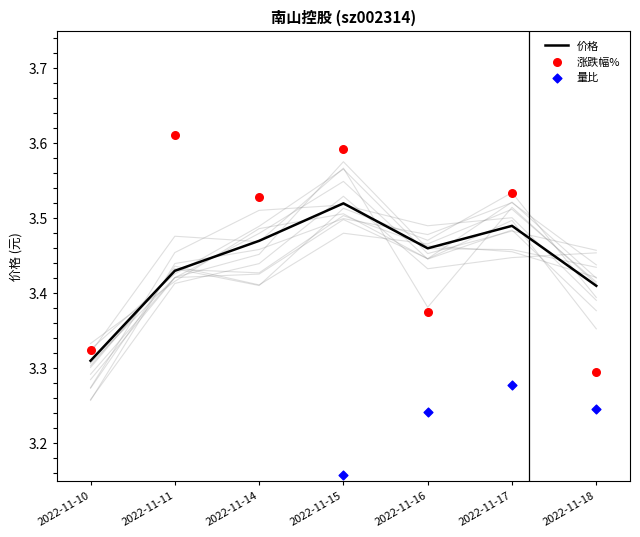

Which series has the widest spread of Y values?

量比